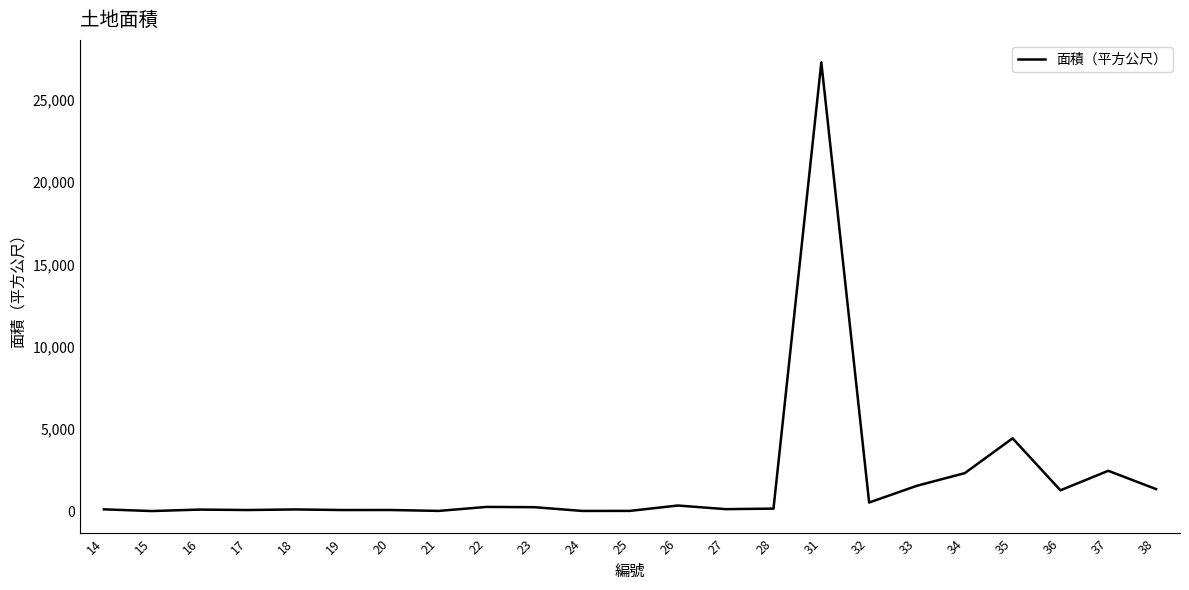

Is it true that the value at 33 is 2611.3?

False